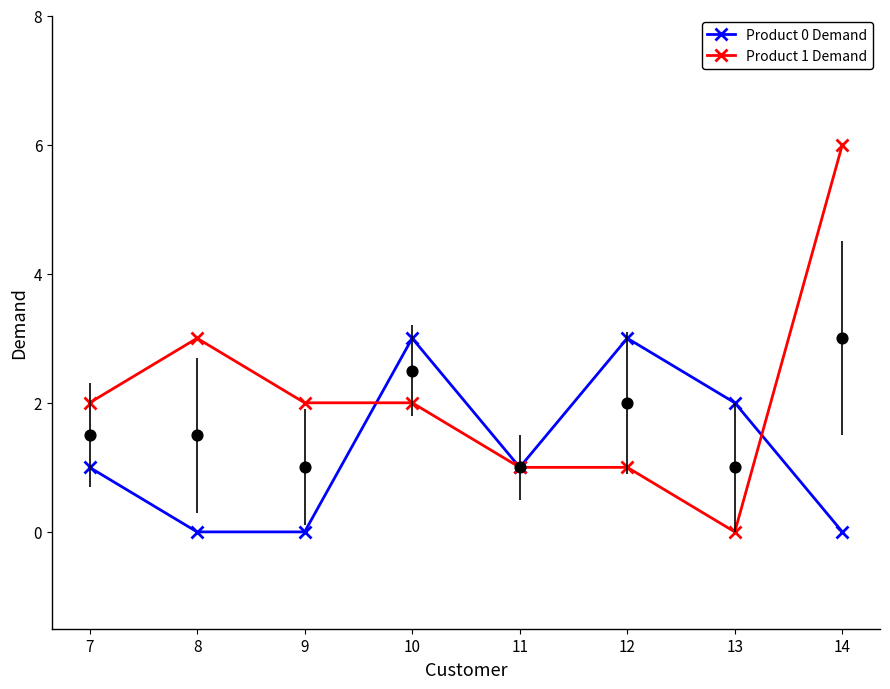

Which series contains the lowest Y value?

Product 0 Demand